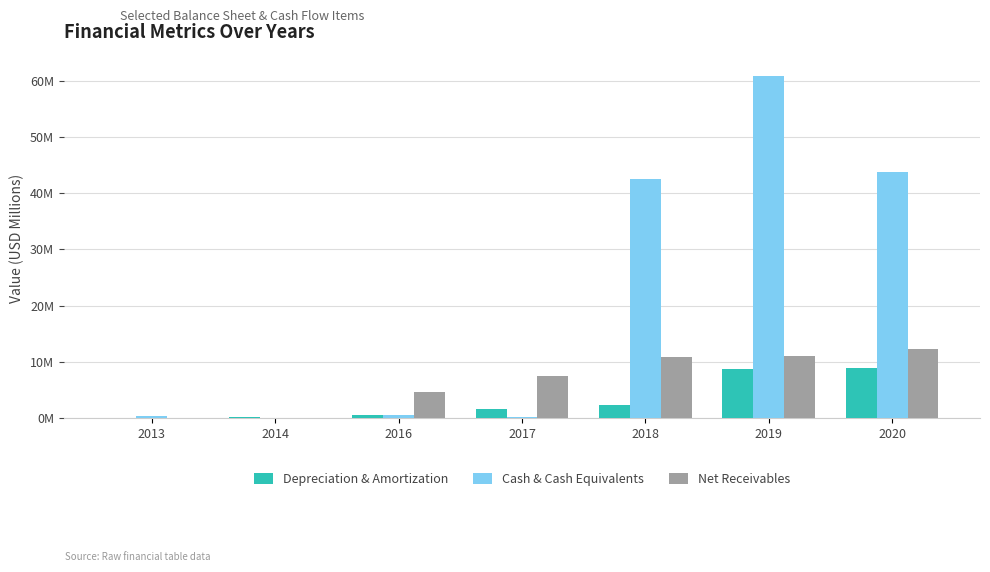

At how many categories does at least one series exceed 8?

3